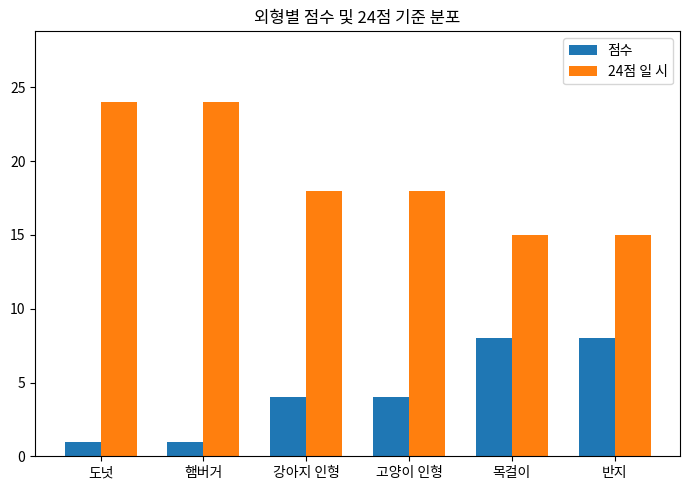

How many bars are there in total?

12